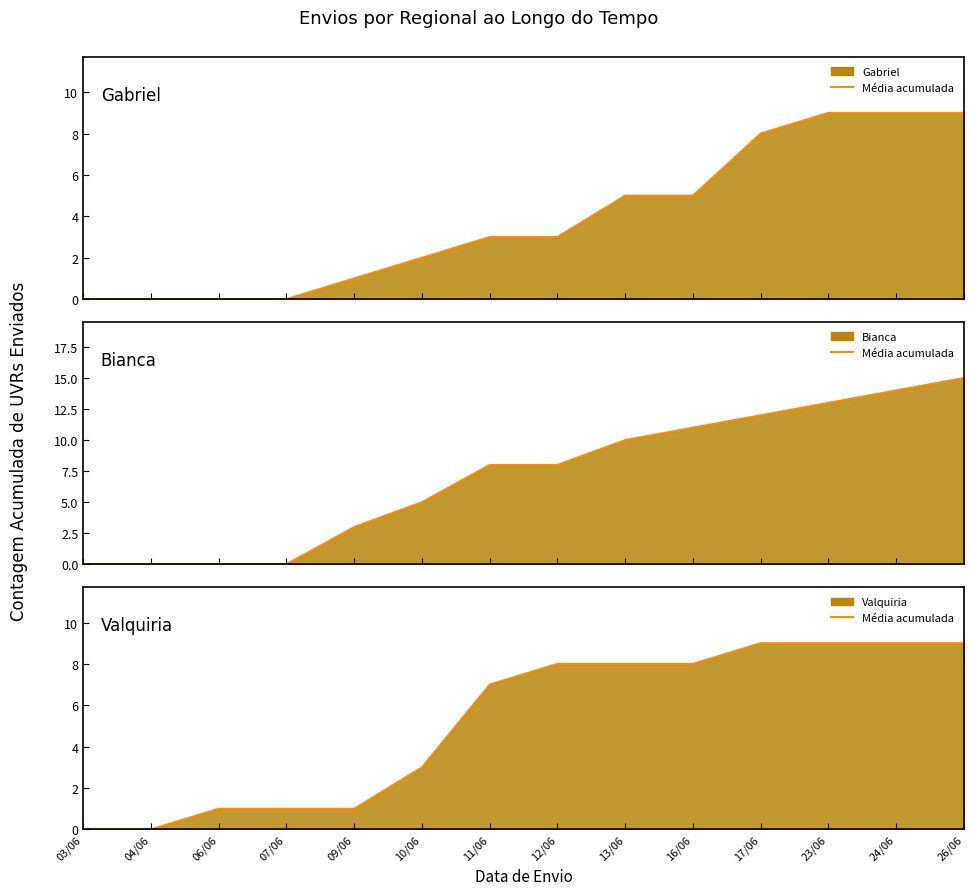

Reading right to left, list all the values displayed in this chart.

Gabriel (média): 26/06=9	24/06=9	23/06=9	17/06=8	16/06=5	13/06=5	12/06=3	11/06=3	10/06=2	09/06=1	07/06=0	06/06=0	04/06=0	03/06=0
Bianca (média): 26/06=15	24/06=14	23/06=13	17/06=12	16/06=11	13/06=10	12/06=8	11/06=8	10/06=5	09/06=3	07/06=0	06/06=0	04/06=0	03/06=0
Valquiria (média): 26/06=9	24/06=9	23/06=9	17/06=9	16/06=8	13/06=8	12/06=8	11/06=7	10/06=3	09/06=1	07/06=1	06/06=1	04/06=0	03/06=0